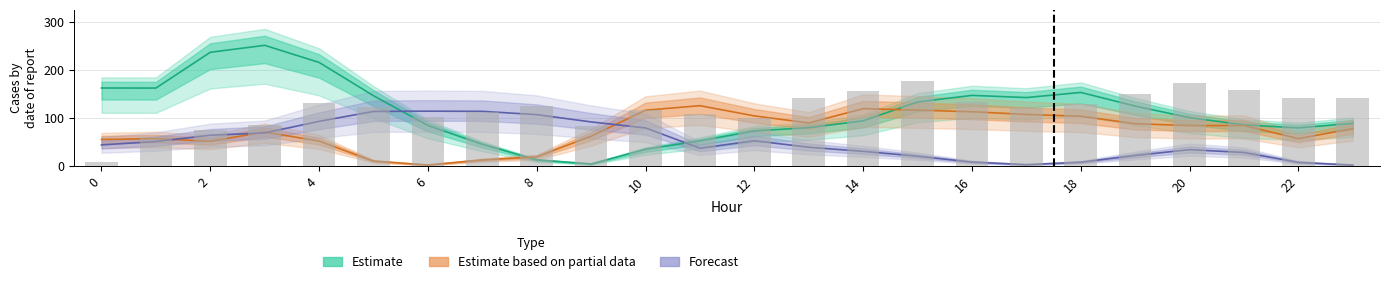

What is the average value of the Estimate series?

112.8